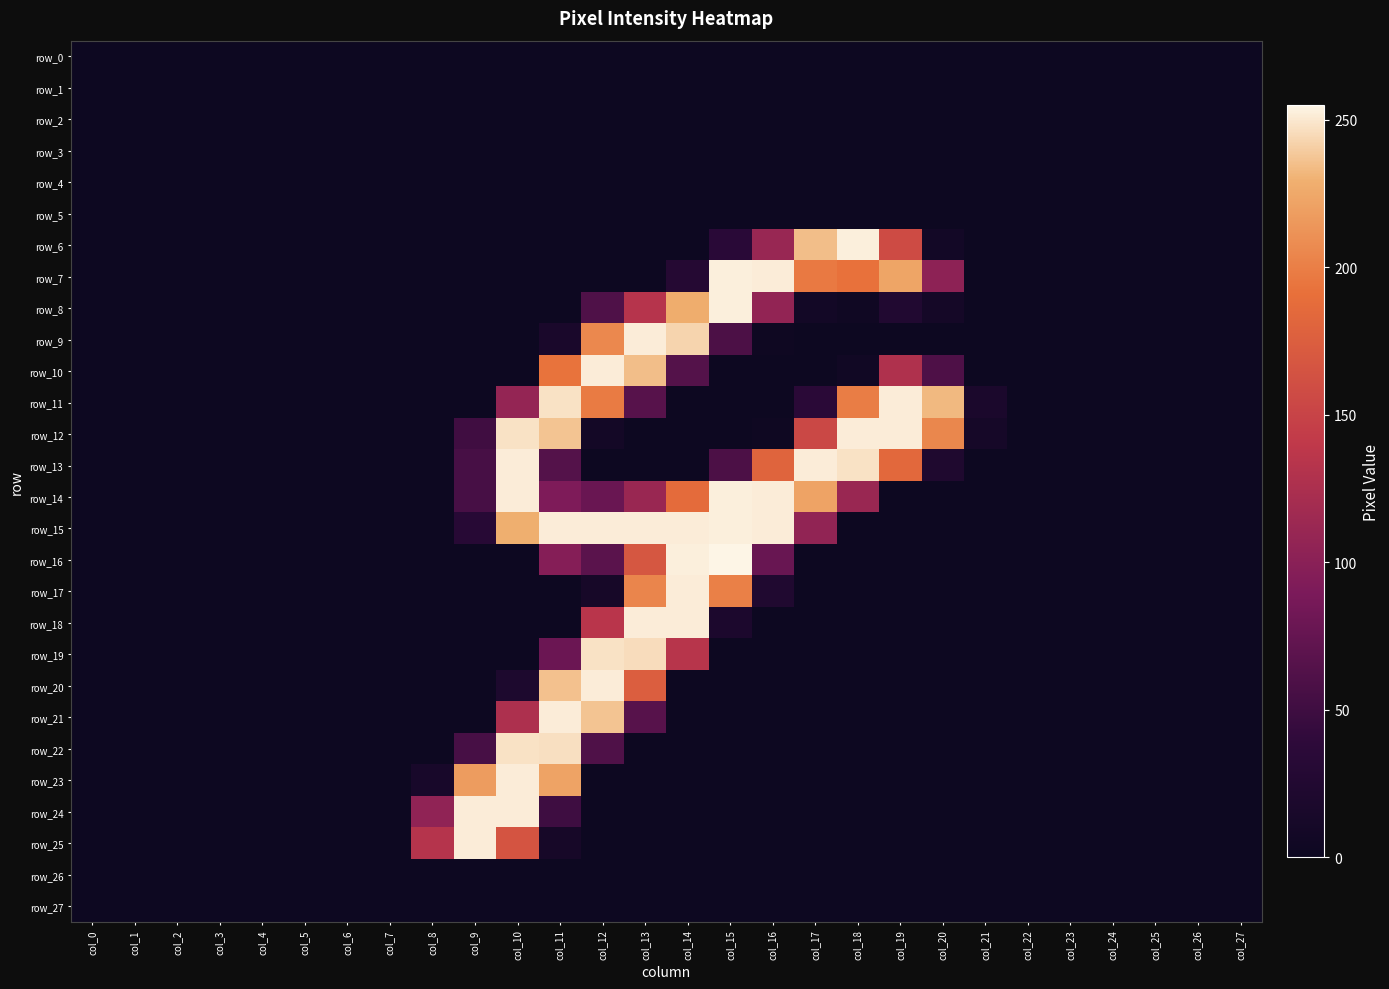

True or false: row_23 has a value of 0 at col_26.

True